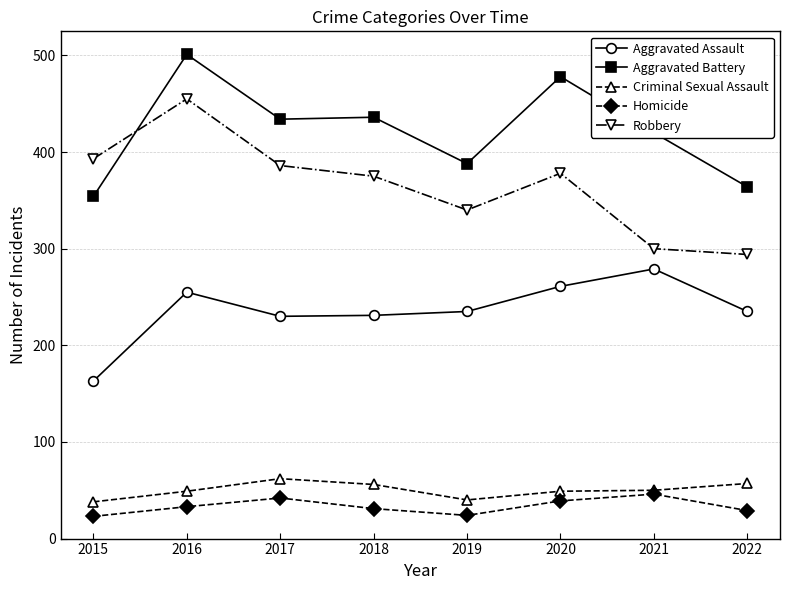

At which category is the sum across all series the highest?

2016